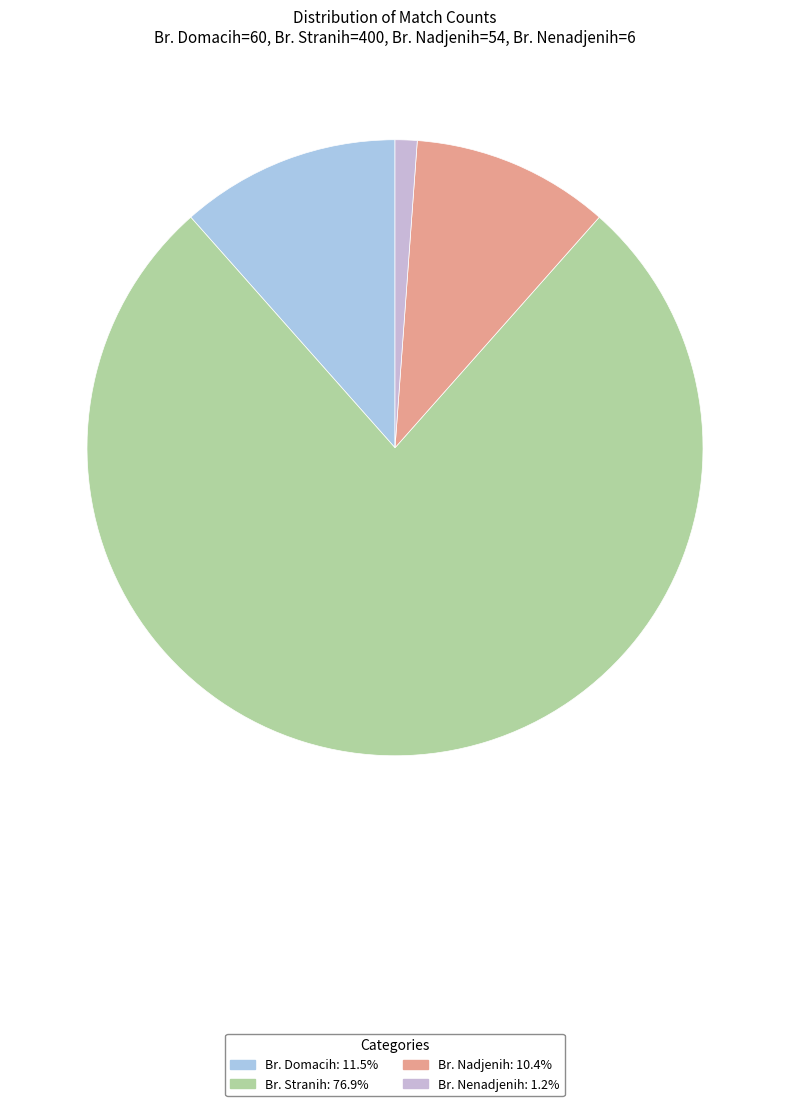

To the nearest percent, what is the difference between the Br. Nenadjenih and Br. Stranih slice percentages?

76%